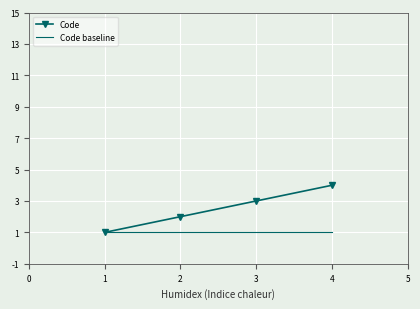

Which series has the largest range (max minus min)?

Code